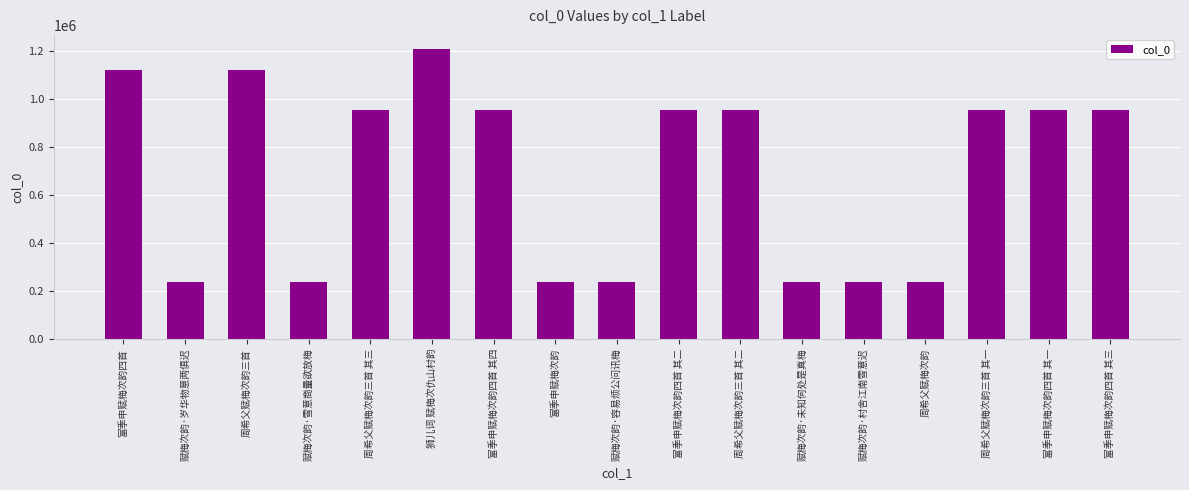

What is the ratio of the value at 赋梅次韵·容易烦公问讯梅 to the value at 赋梅次韵·雪意商量欲放梅?

1.0